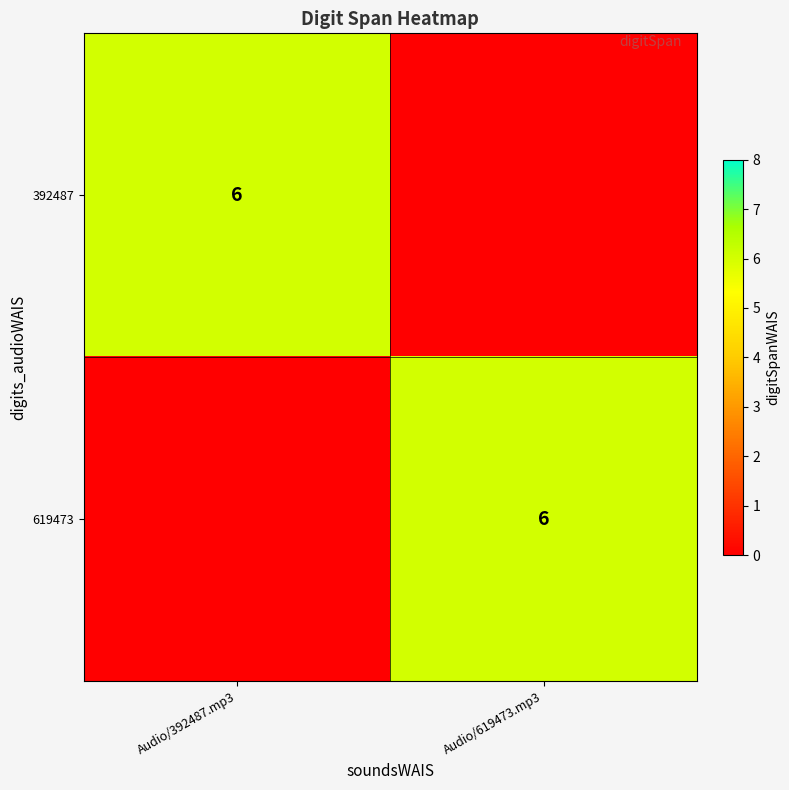

The value of 392487 at Audio/392487.mp3 is 6. True or false?

True